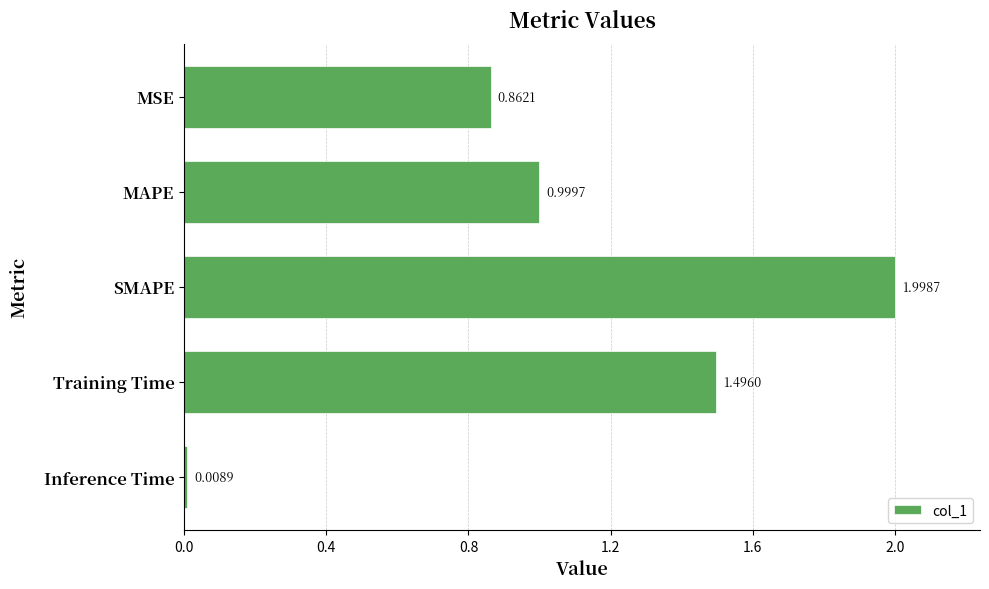

Between MAPE and Inference Time, which is larger?

MAPE